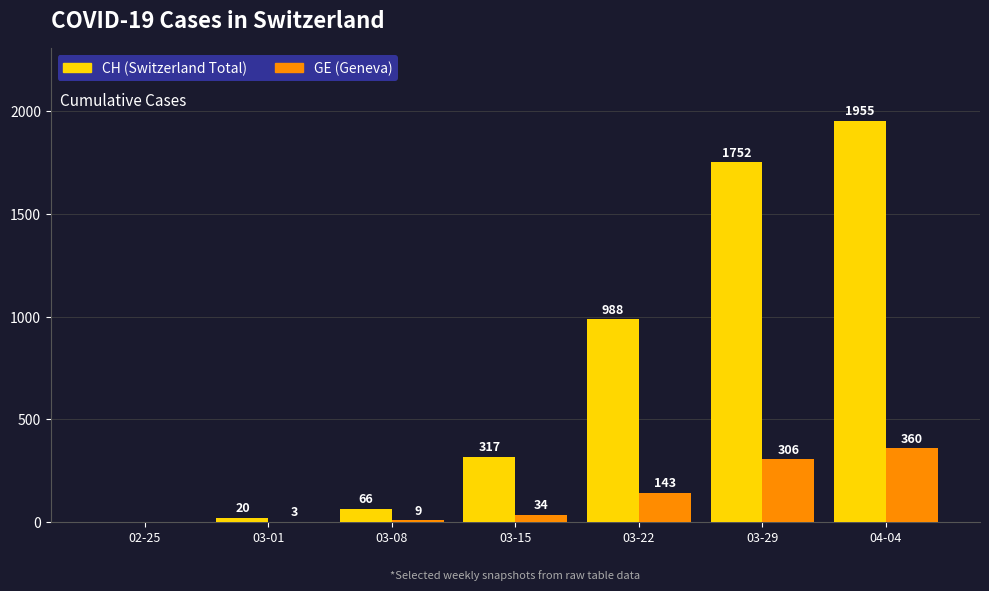

Which series has the widest spread of values?

CH (Switzerland Total)